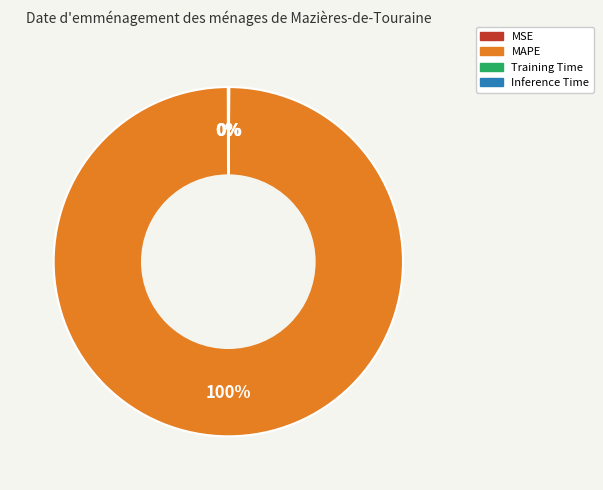

True or false: MAPE accounts for 100% of the total.

True